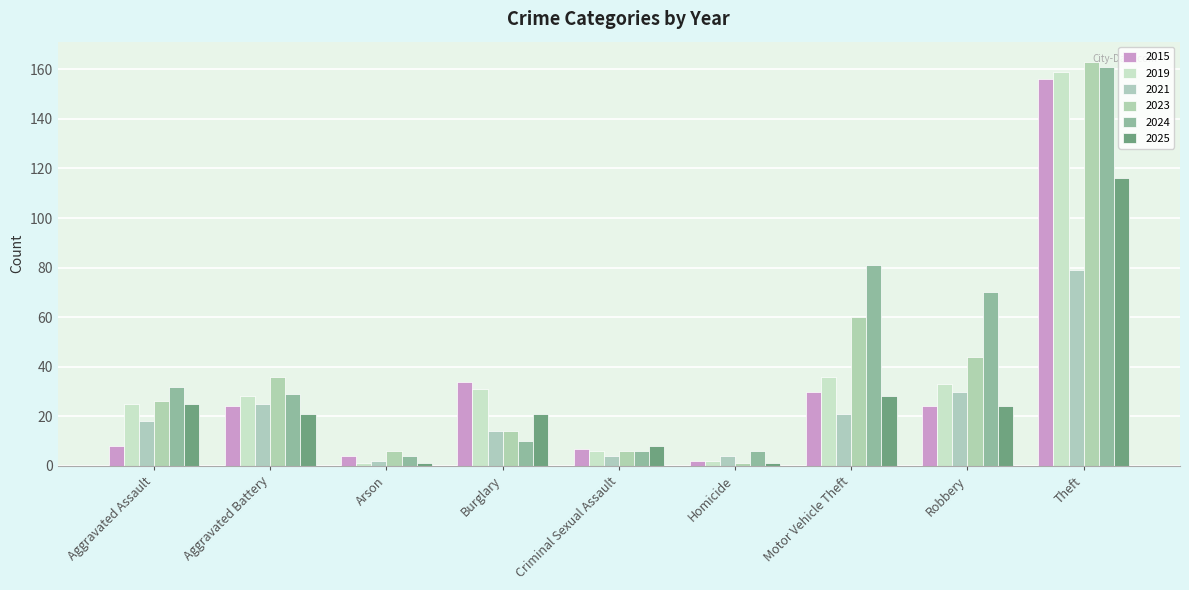

What value does the 2015 series have at Criminal Sexual Assault?

7